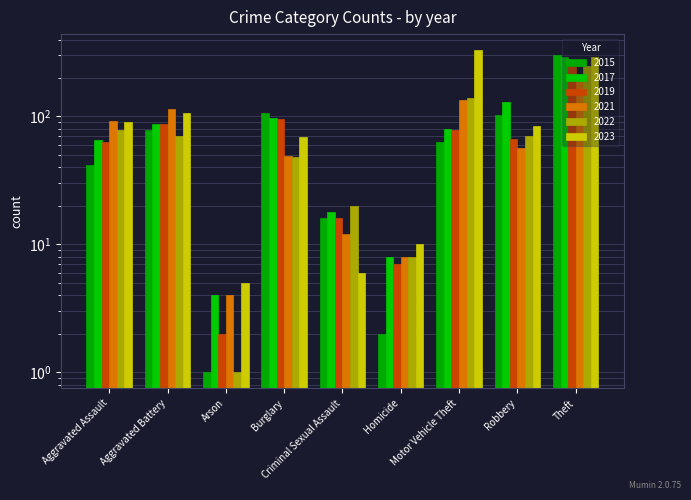

What is the value of the 2022 bar at the 3rd from the left?

1